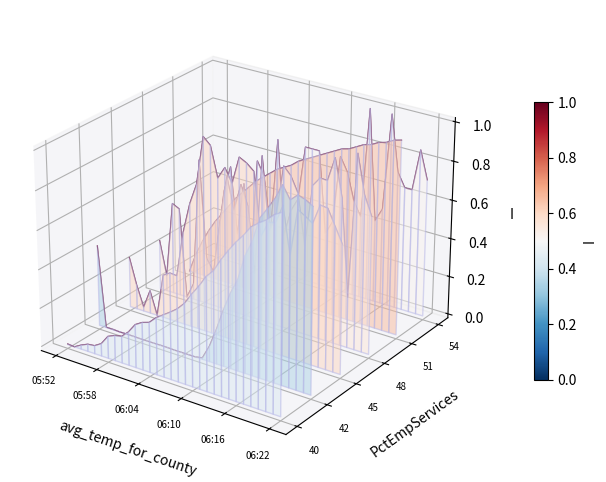

How many categories are shown in the chart?

31